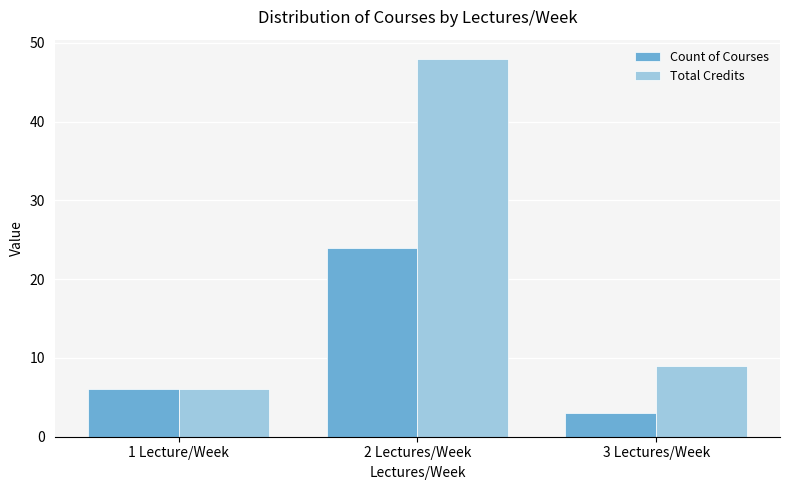

How many distinct data groups are displayed?

2